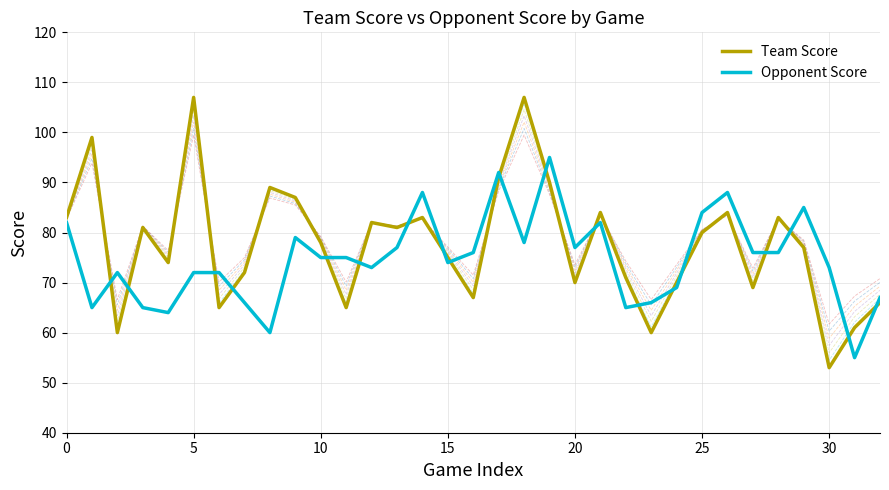

What is the sum of the Opponent Score values at 9 and 24?

148